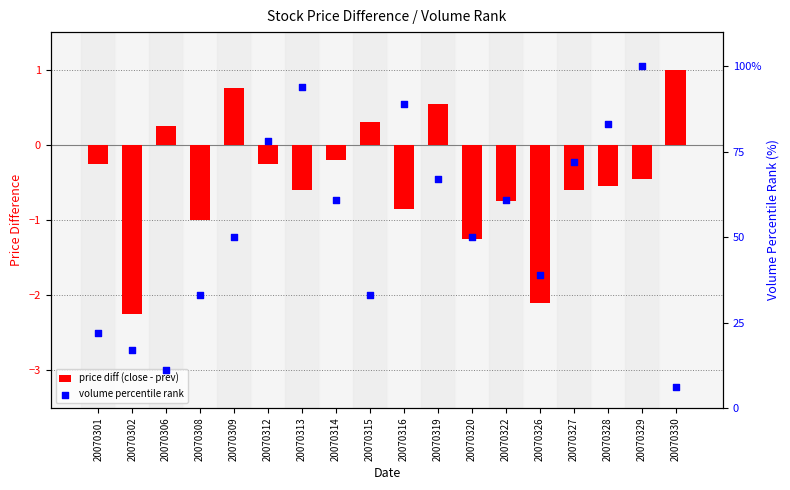

Which series contains the highest Y value?

volume percentile rank